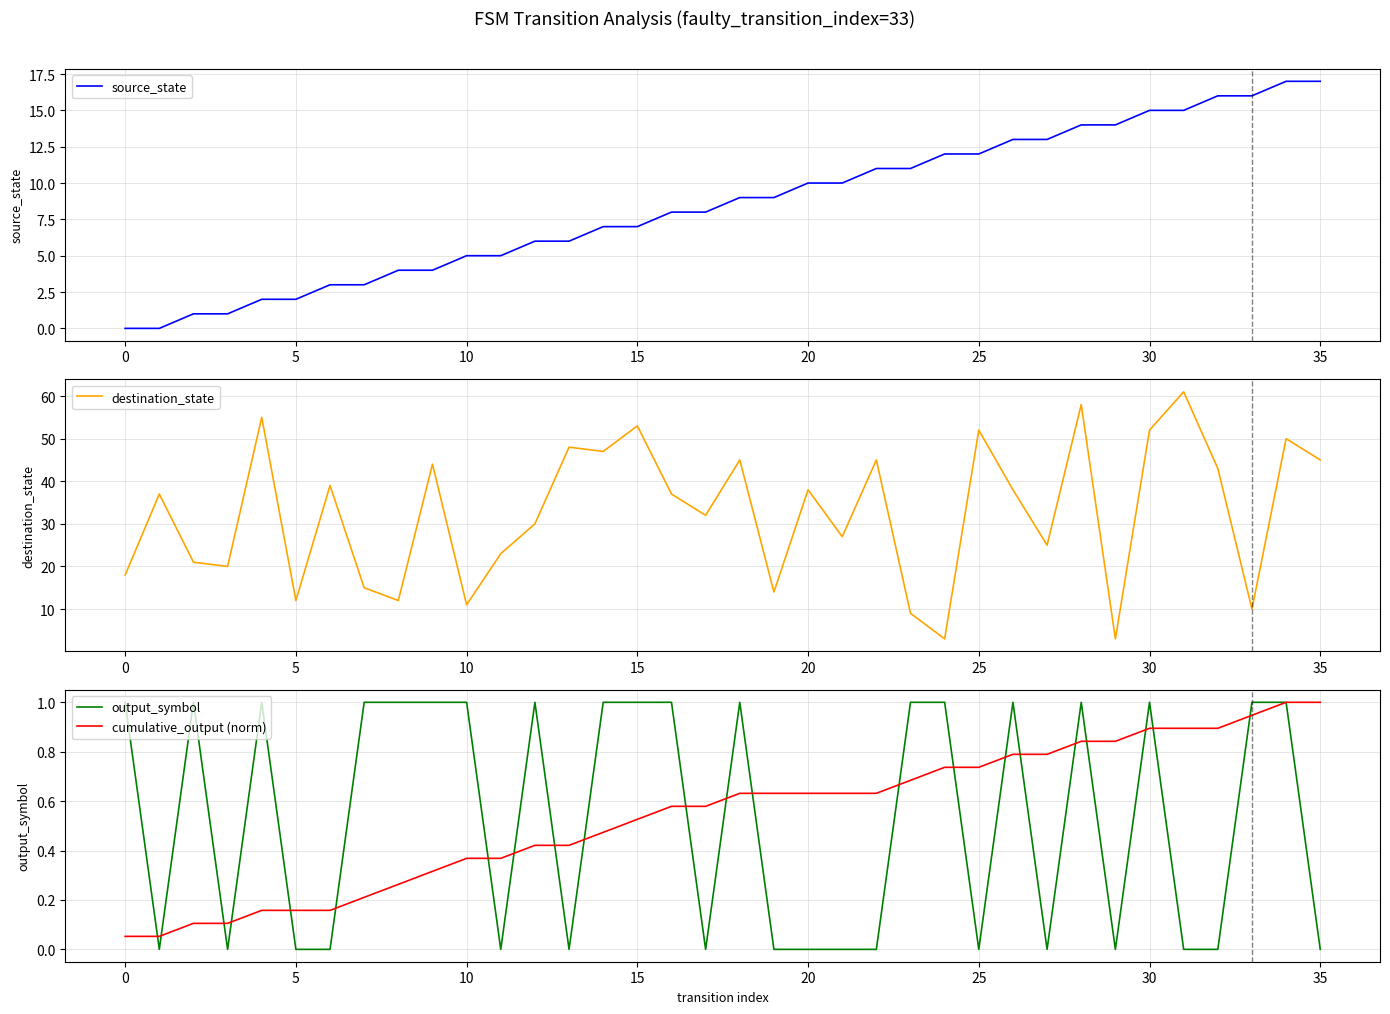

What is the difference between the maximum and minimum values in the output_symbol series?

1.0